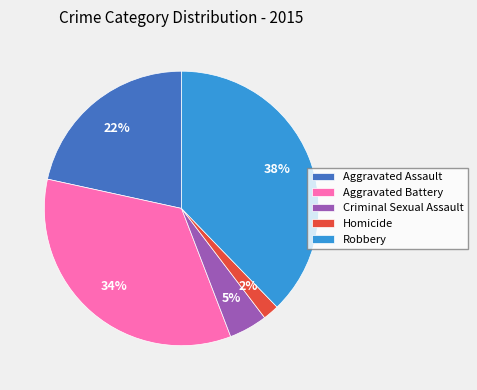

To the nearest percent, what is the average slice percentage?

20%